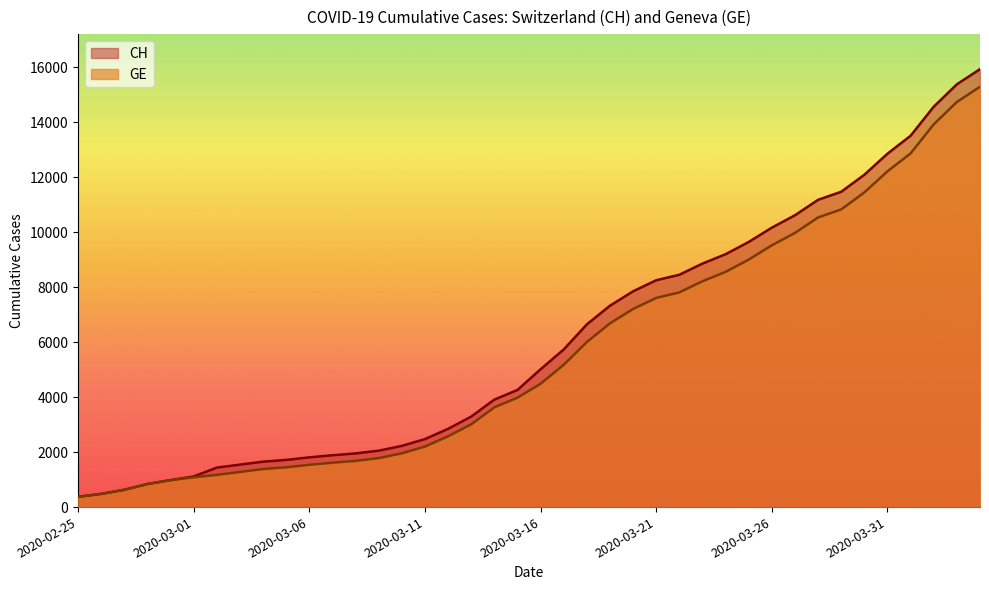

What is the sum of all GE values?

225656